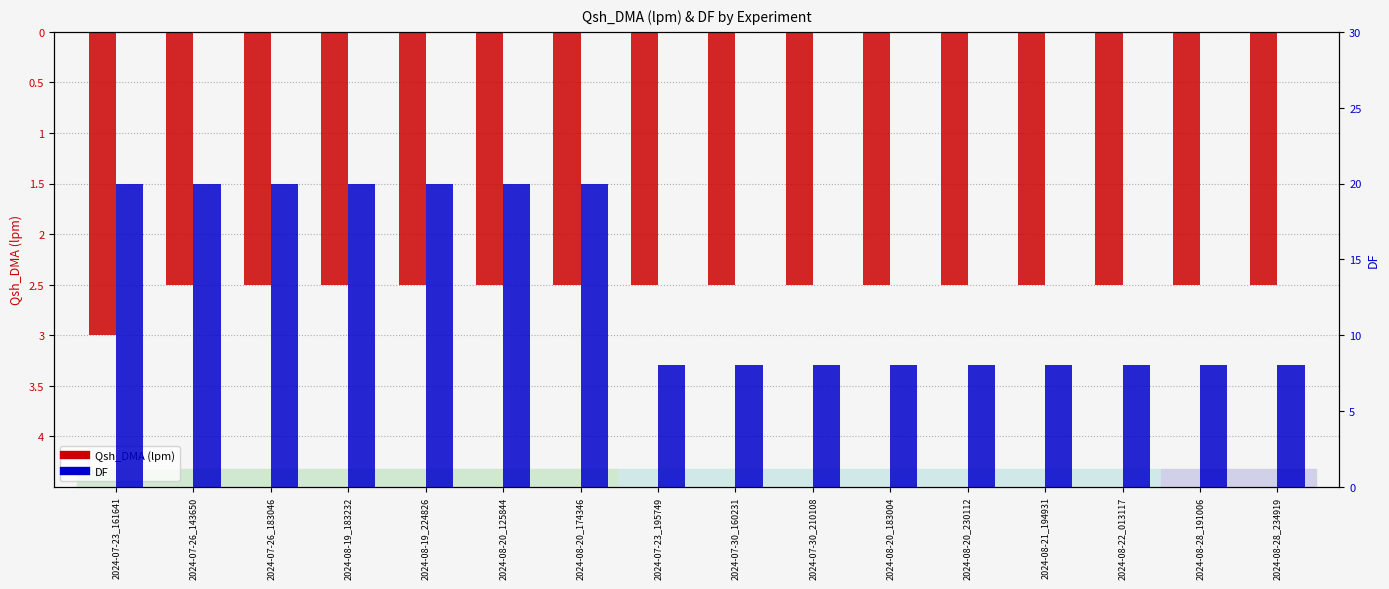

The value of DF at 2024-08-21_194931 is 8.0. True or false?

True